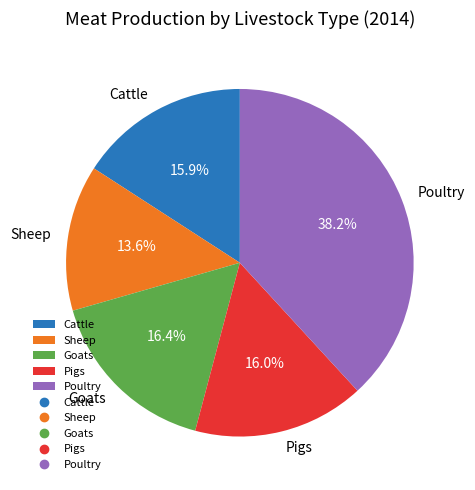

Approximately how many times larger is the value at Pigs compared to Cattle?

1.0